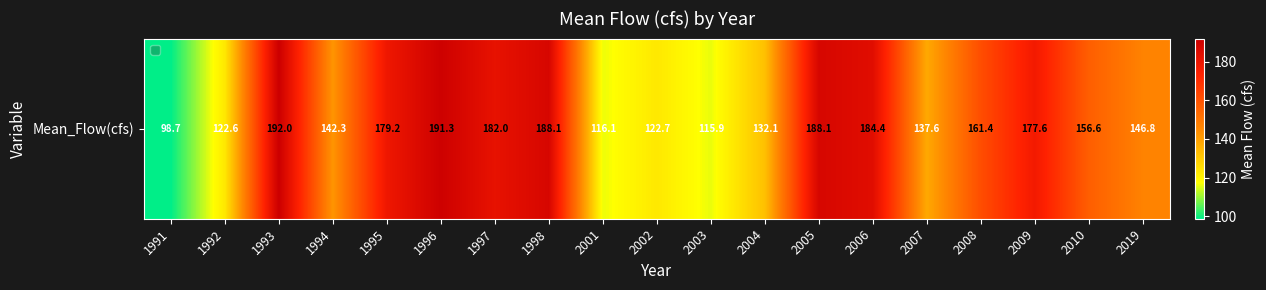

What is the sum of the values at 1991 and 2008?

260.1